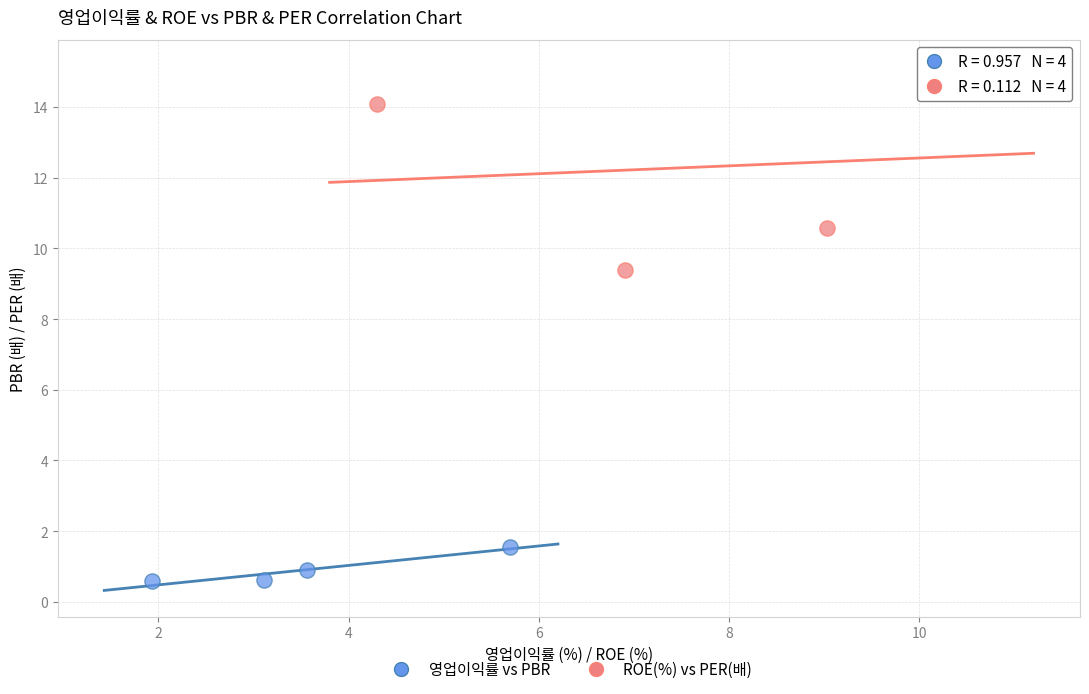

Which series contains the lowest Y value?

영업이익률 vs PBR